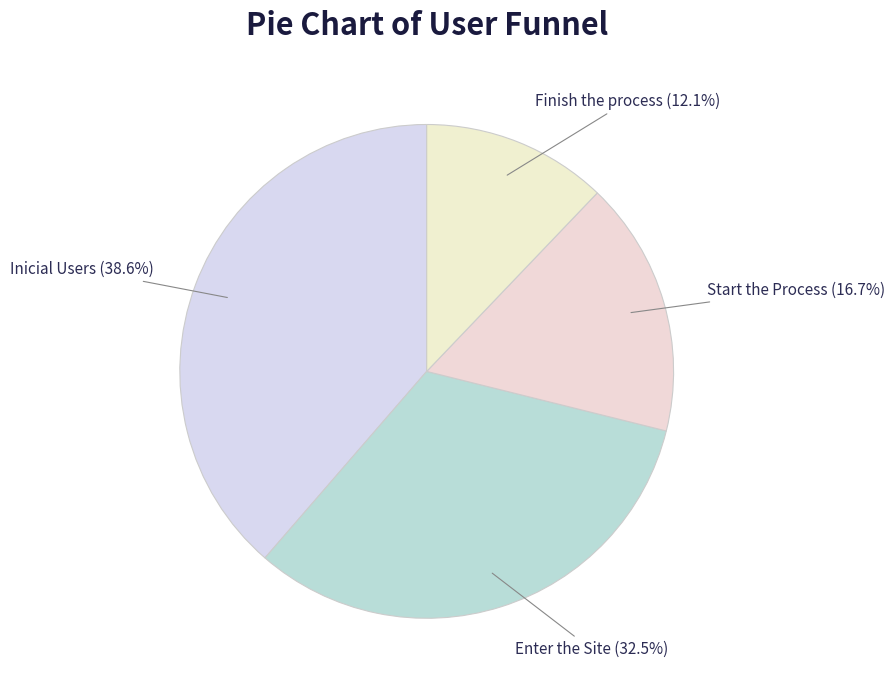

Is it true that Start the Process is 11% of the pie?

False